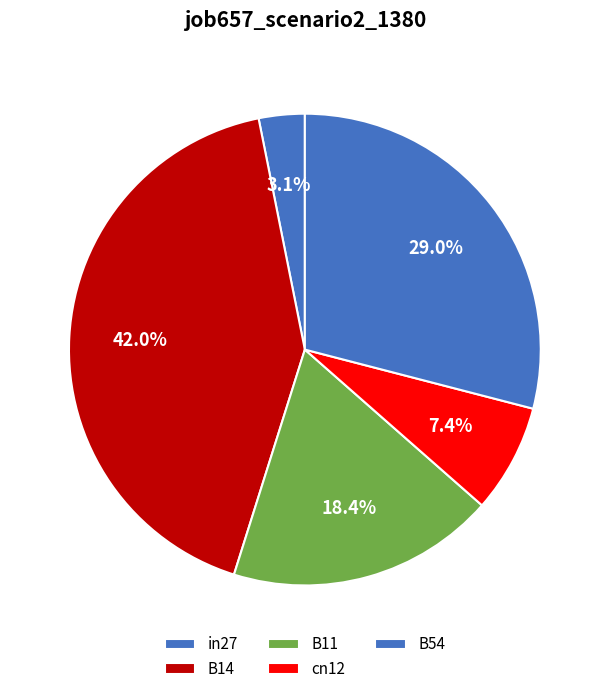

How many slices are in this pie chart?

5